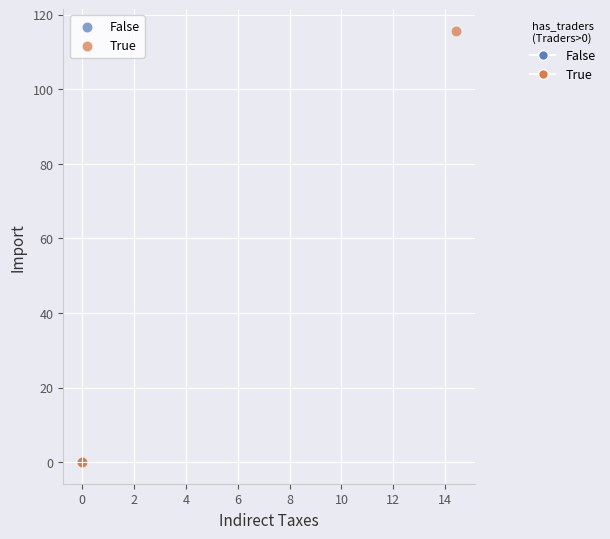

Which series has the widest spread of Y values?

True